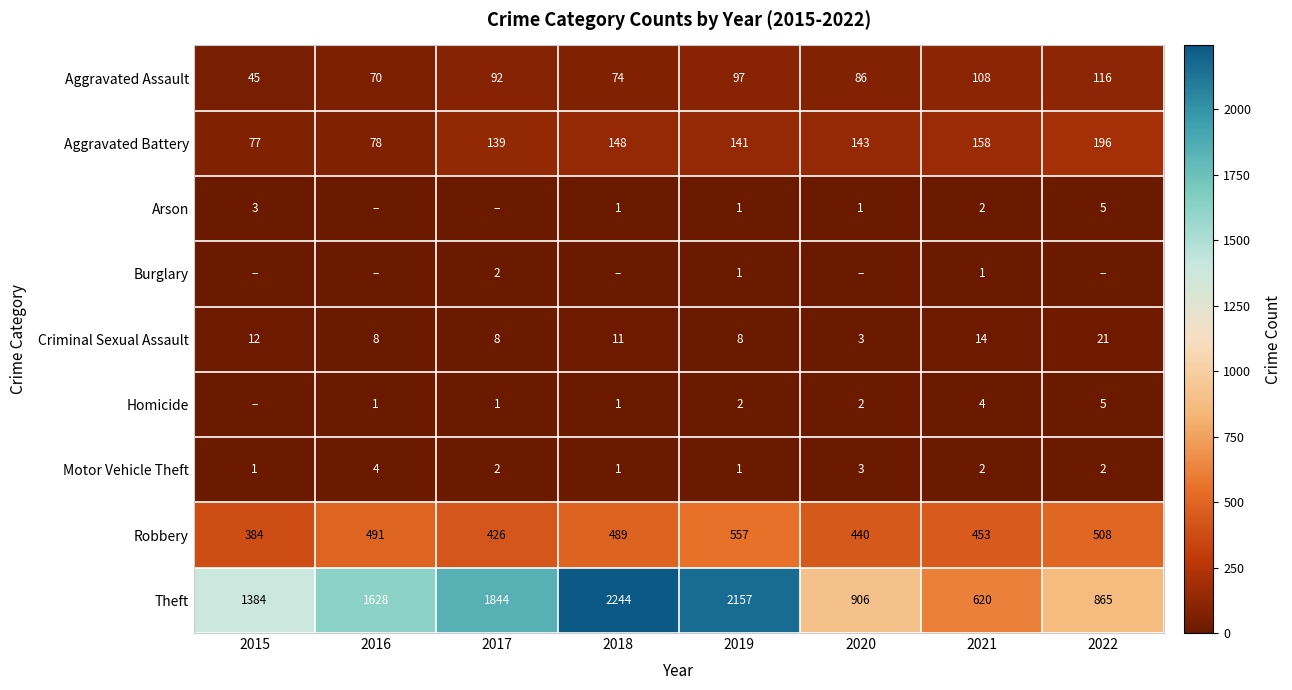

How many Motor Vehicle Theft values are between 1 and 3?

7